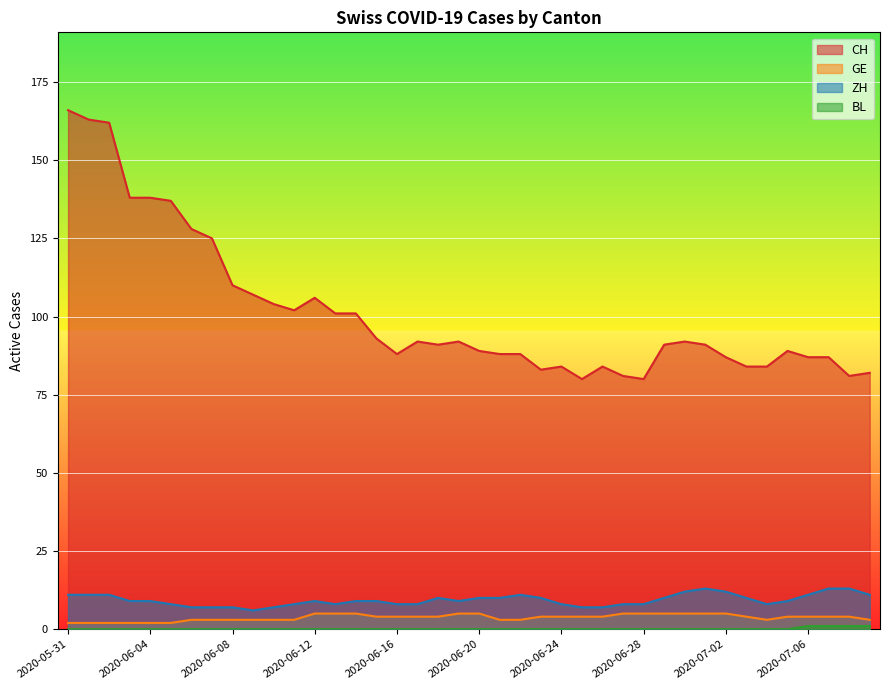

What is the average value of the GE series?

4